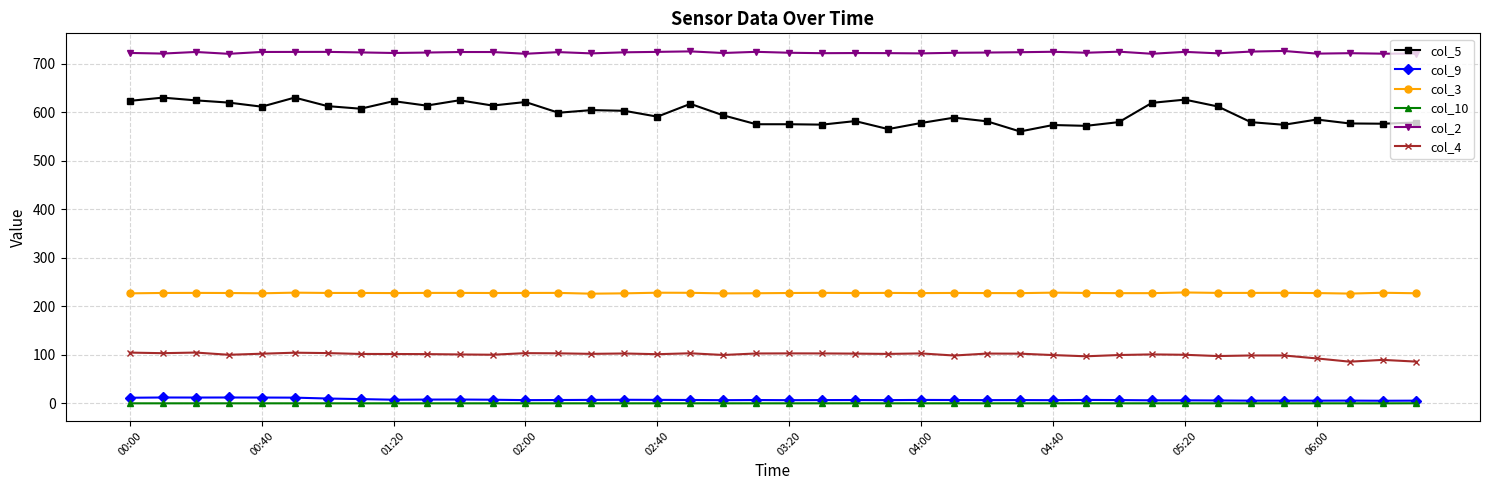

Does the chart have visible grid lines?

Yes